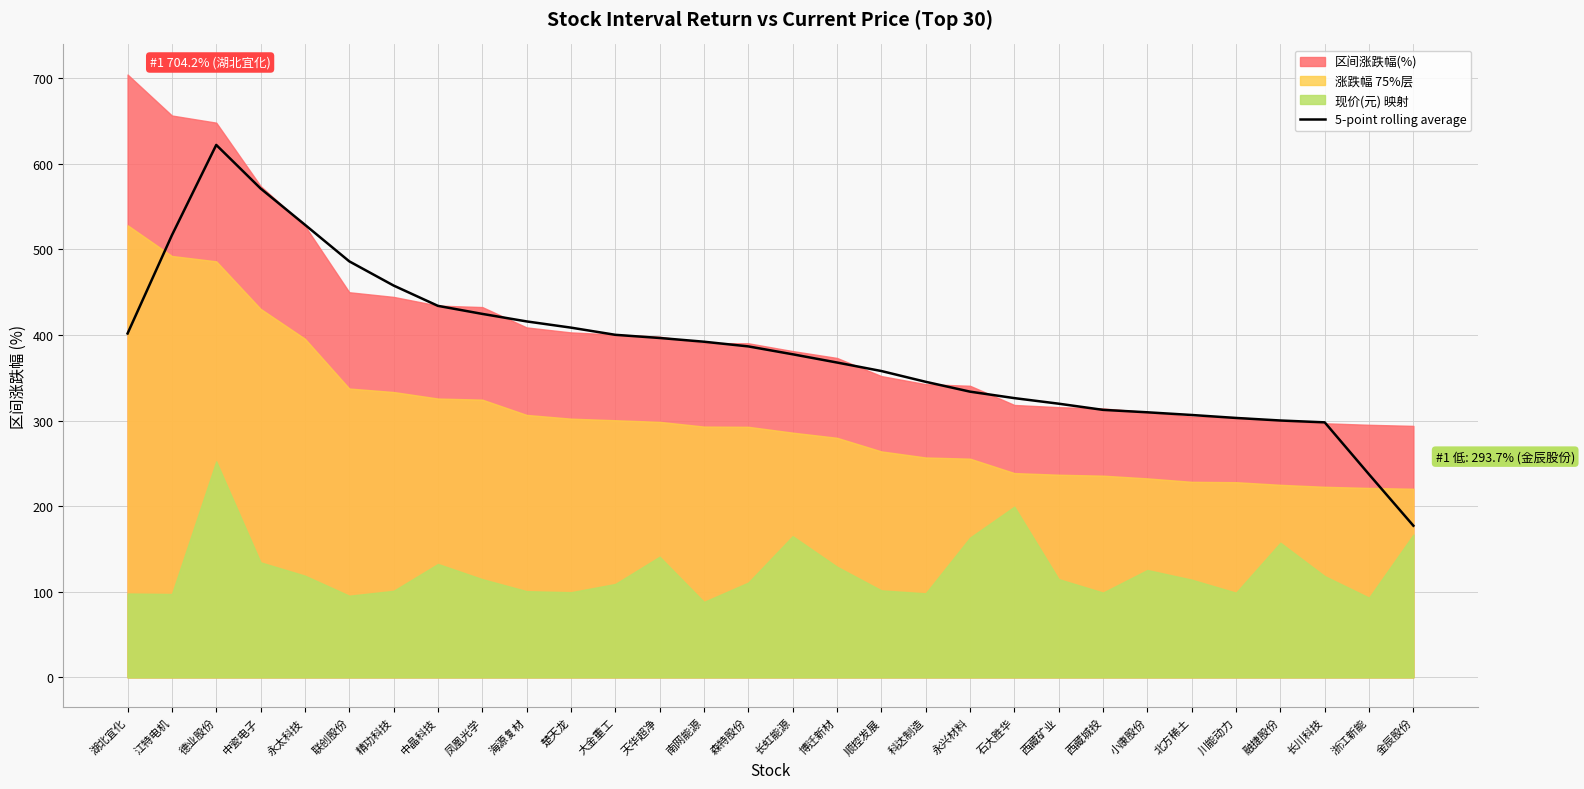

Which has a higher value, 永太科技 or 川能动力?

永太科技